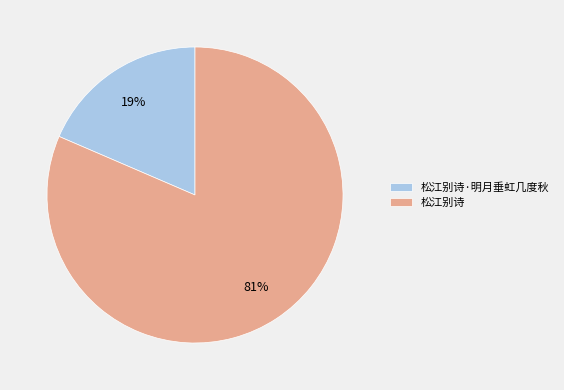

Do 松江别诗·明月垂虹几度秋 and 松江别诗 together represent more than half of the pie?

Yes